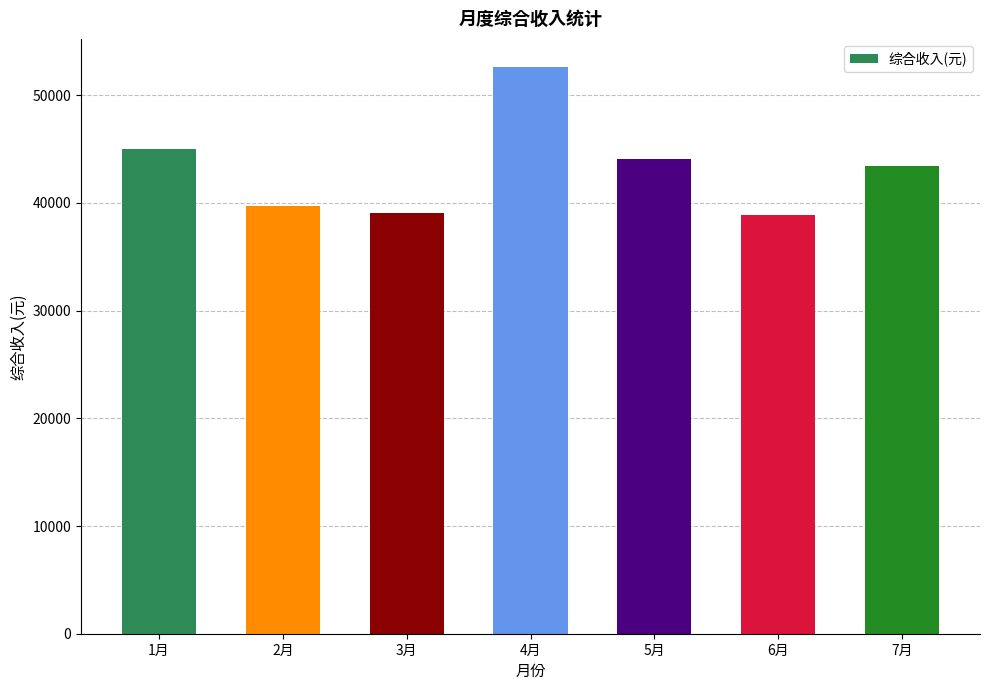

Where does the data first go above 43435?

1月